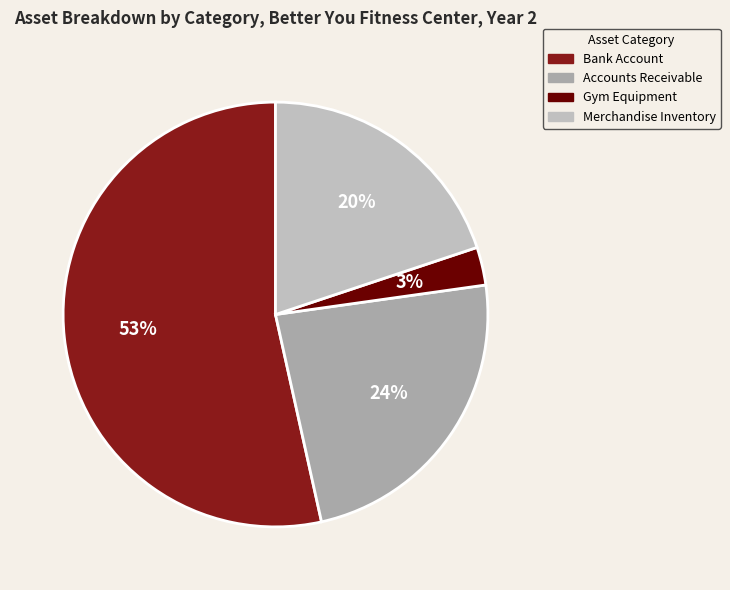

Is there a majority slice in this chart?

Yes